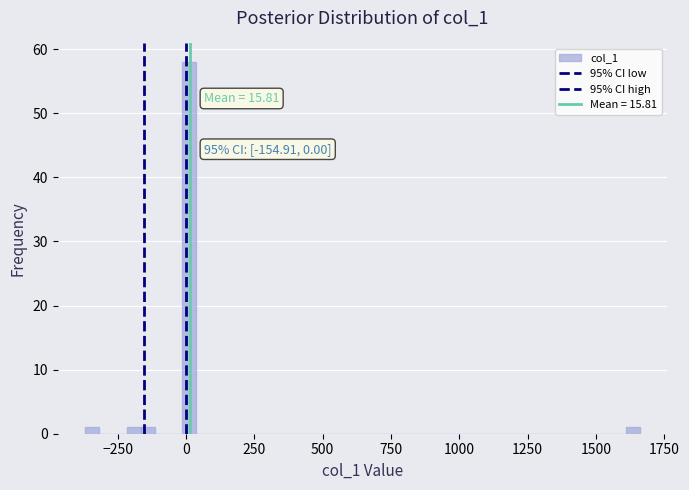

Read against the x-axis, roughly where is the centre of the tallest bar?

0